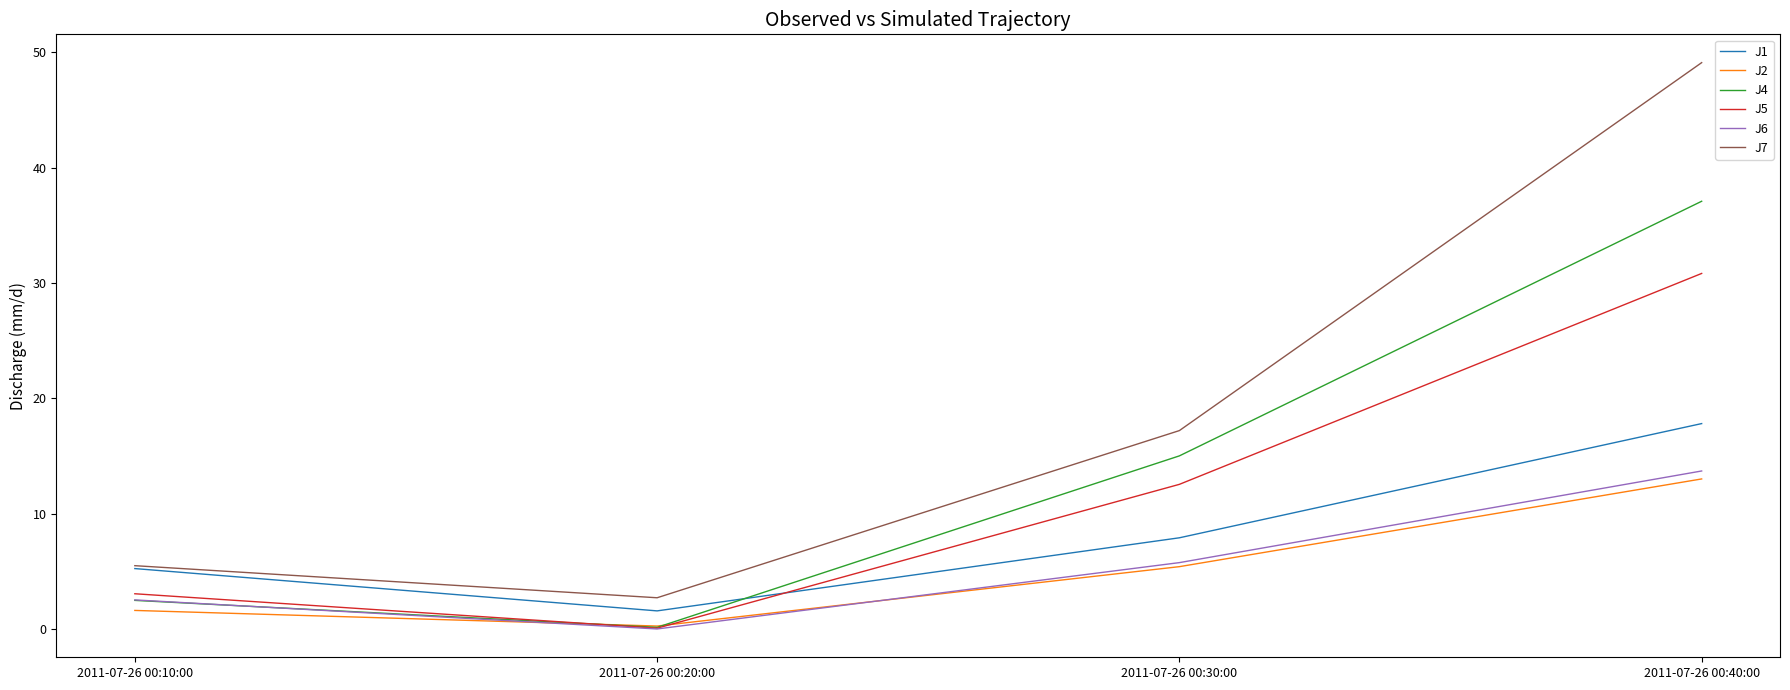

Rank the series by their maximum value, from highest to lowest.

J7, J4, J5, J1, J6, J2